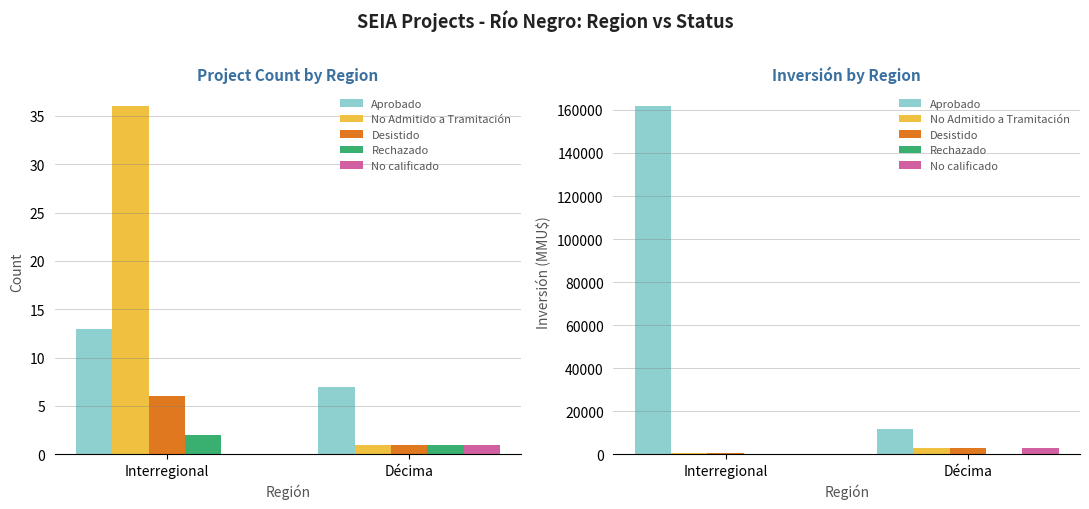

List the series in order of their peak value, highest first.

Aprobado, No Admitido a Tramitación, Desistido, No calificado, Rechazado